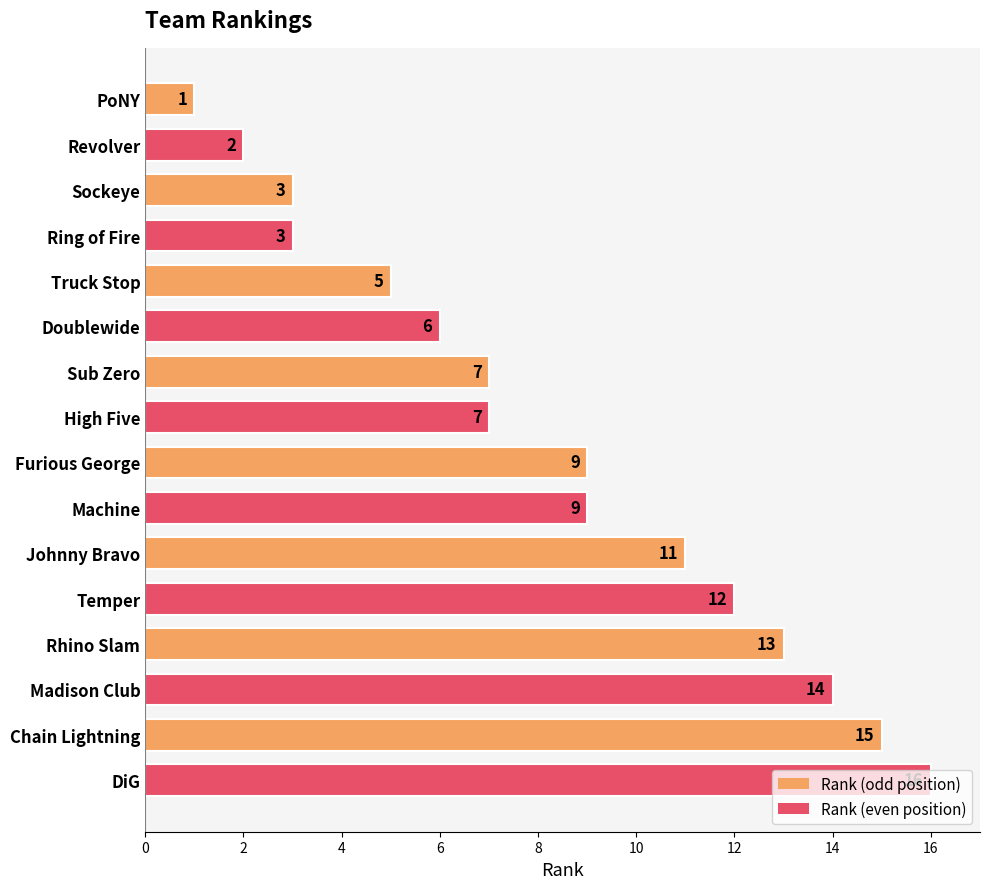

The value at Sub Zero is 7. True or false?

True